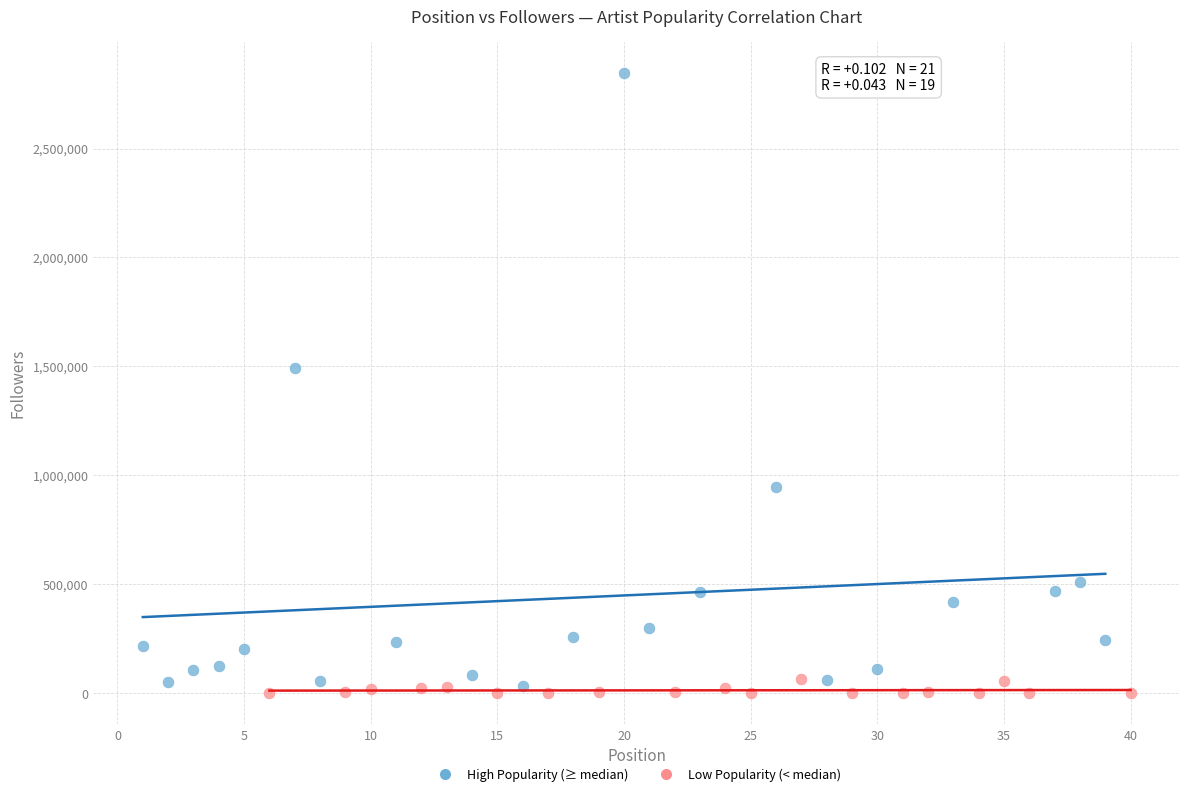

Which series has the largest Y range (max minus min)?

High Popularity (≥ median)